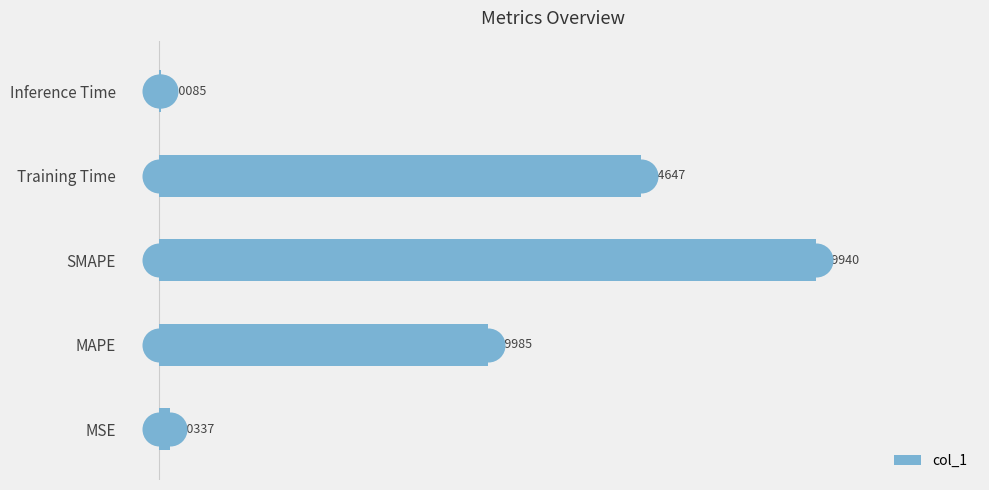

Where is col_1 nearest to the value 1?

MAPE